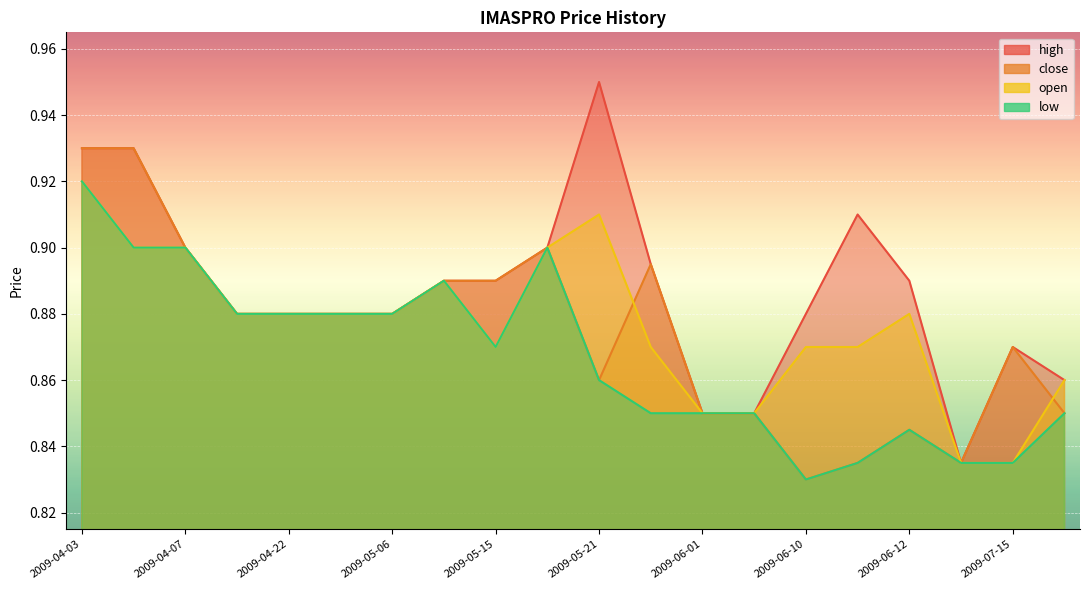

List the series in order of their peak value, highest first.

high, close, open, low